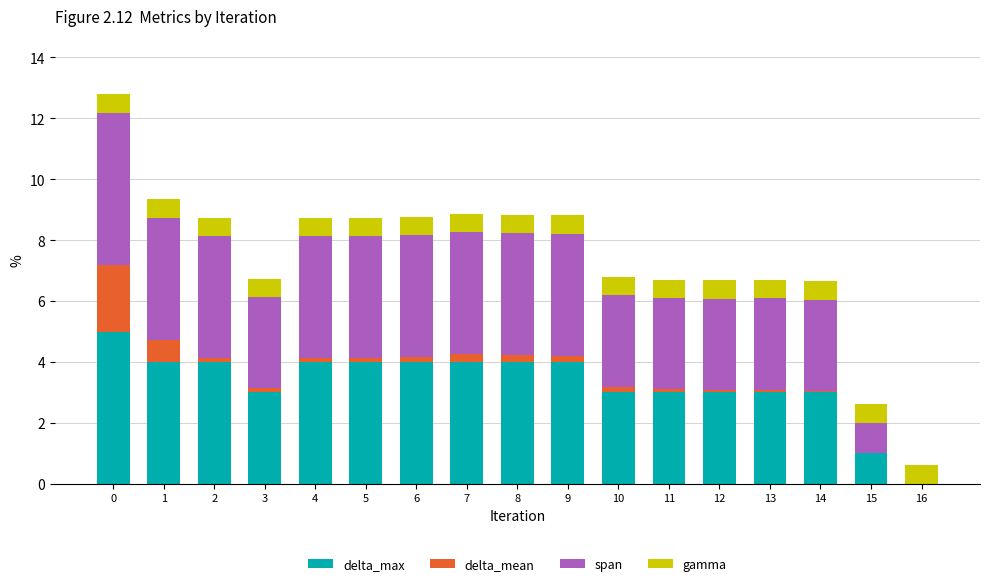

What are all the series names shown in the legend?

delta_max, delta_mean, span, gamma